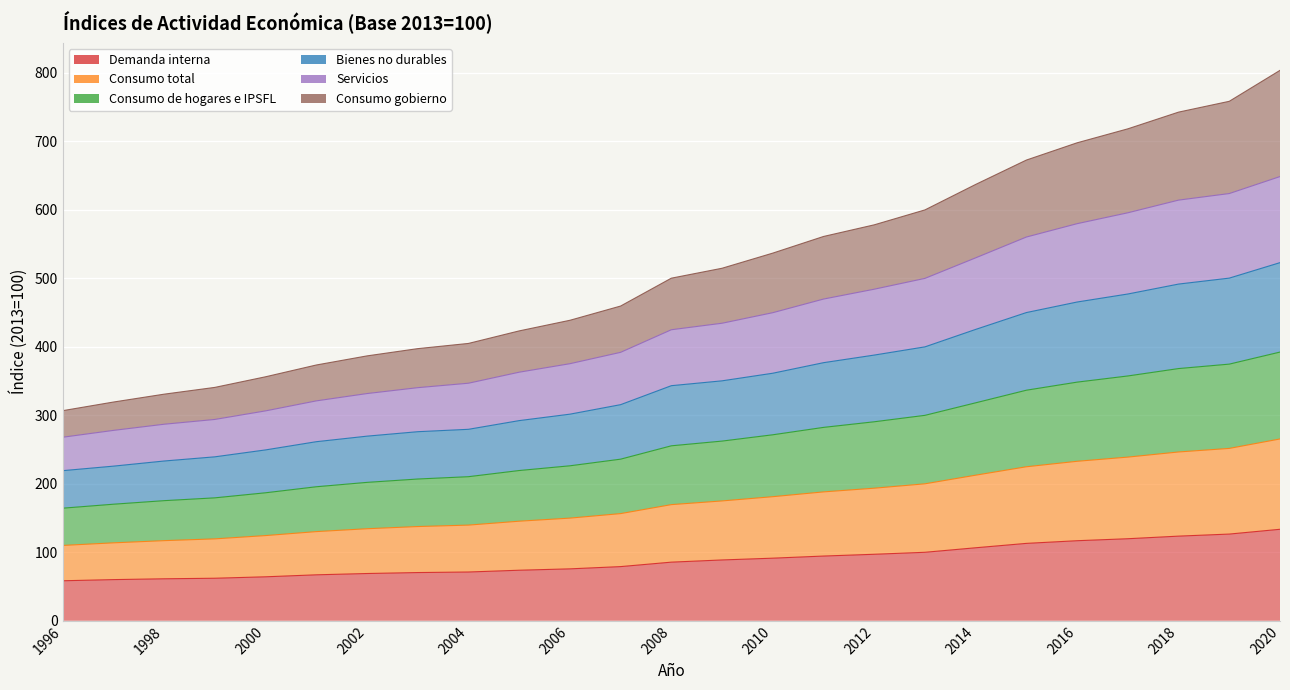

At which category does the chart reach its peak across all series?

2020